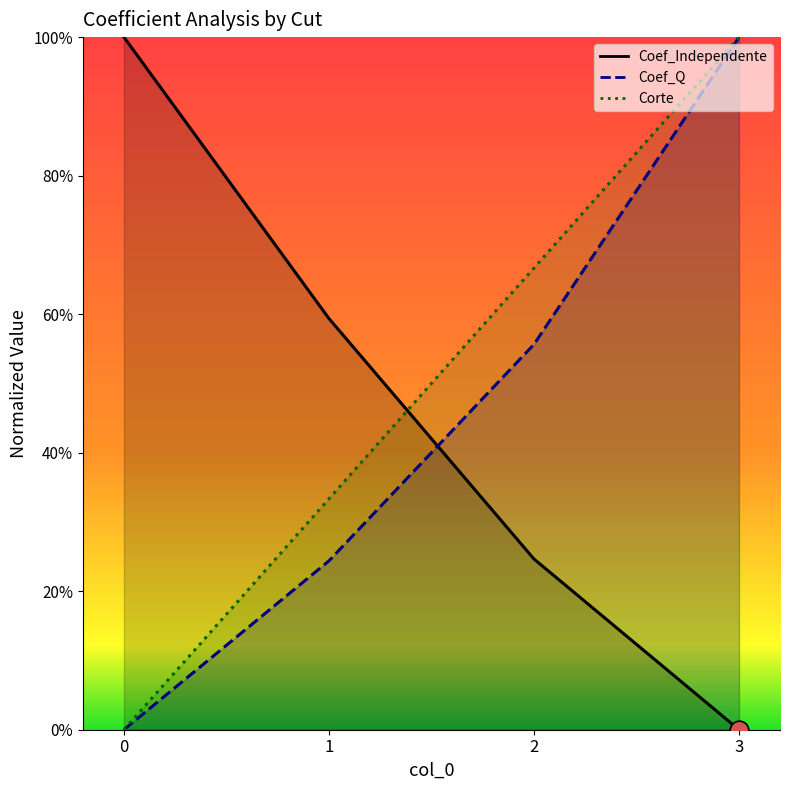

Which series contains the highest Y value?

Corte